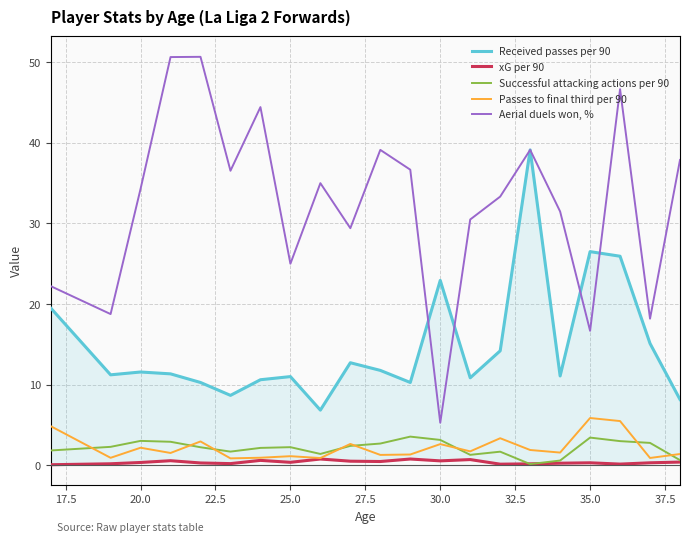

How many distinct data groups are displayed?

5